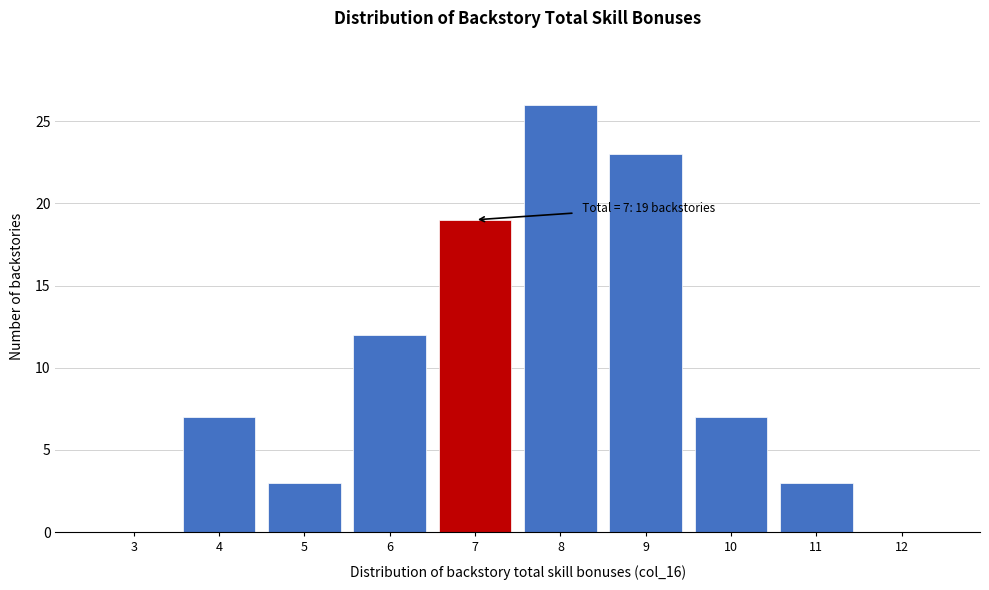

Reading right to left, transcribe all the data shown in this chart.

12=0	11=3	10=7	9=23	8=26	7=19	6=12	5=3	4=7	3=0